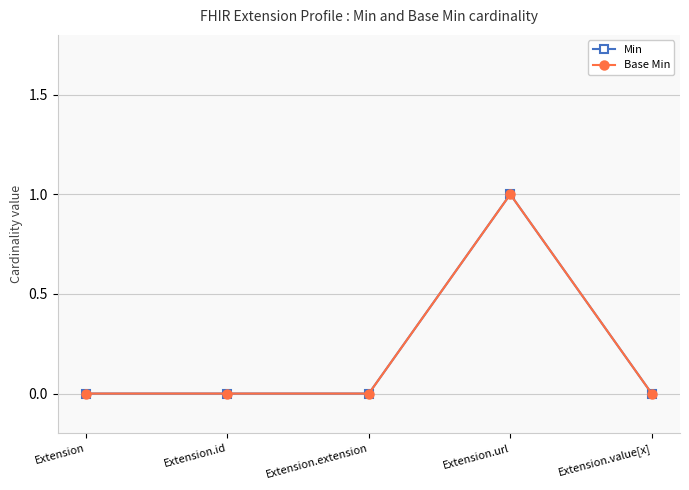

What is the difference between the Min values at Extension.value[x] and Extension.url?

1